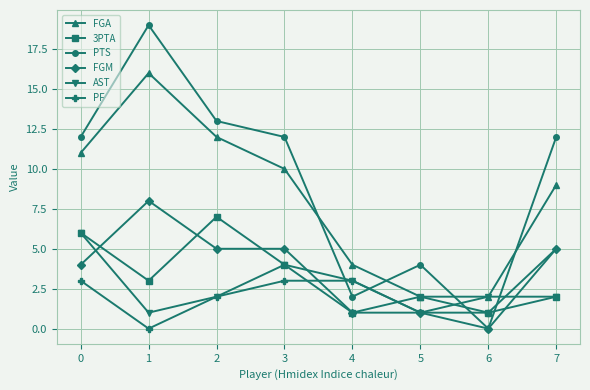

What is the difference between the AST values at 1 and 6?

1